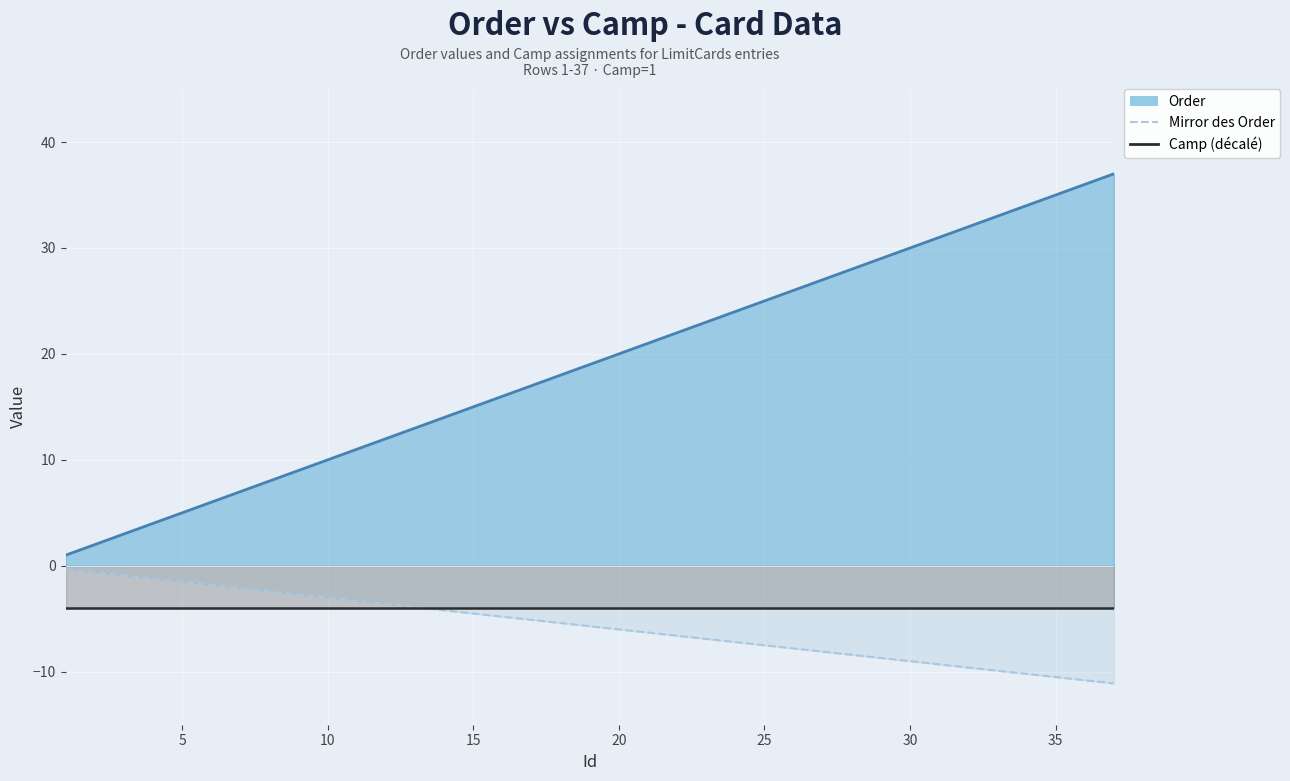

What are all the series names shown in the legend?

Mirror des Order, Camp (décalé)